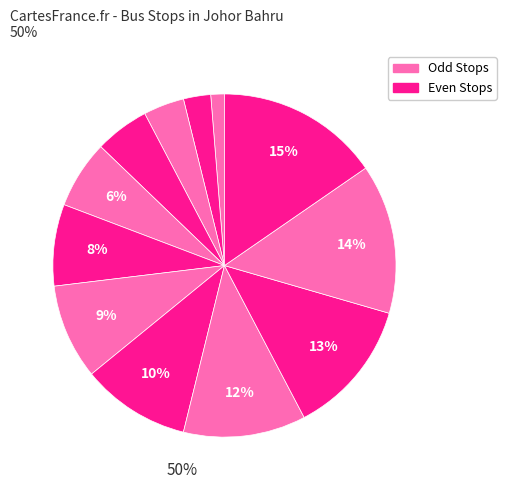

How many segments does this pie chart have?

12